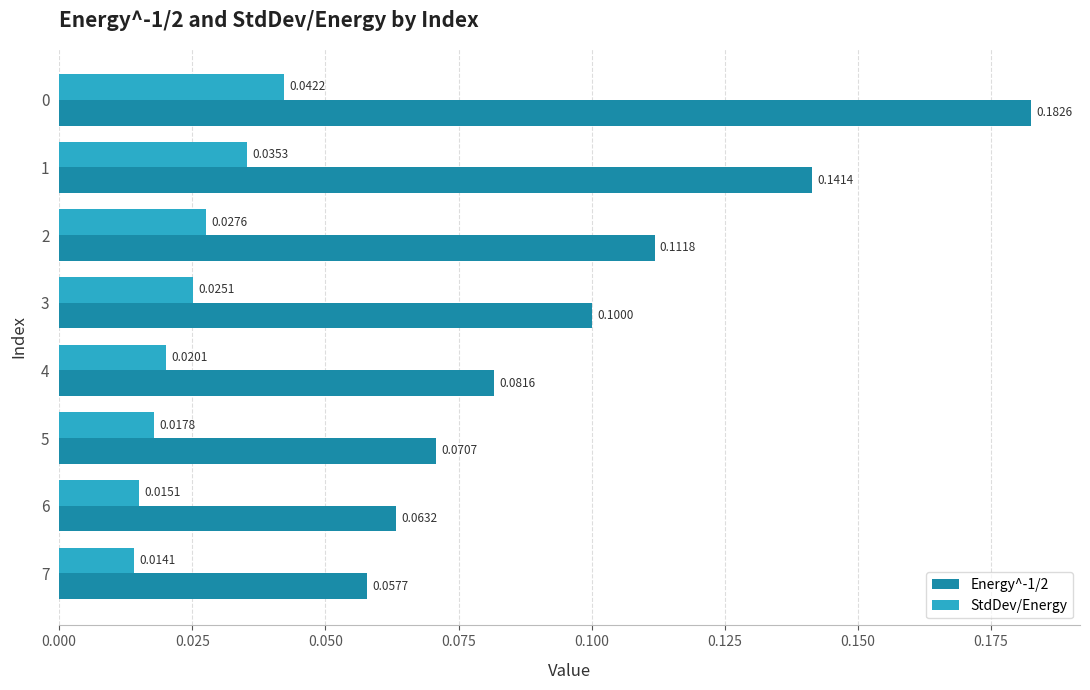

Which series has the largest total across all categories?

Energy^-1/2